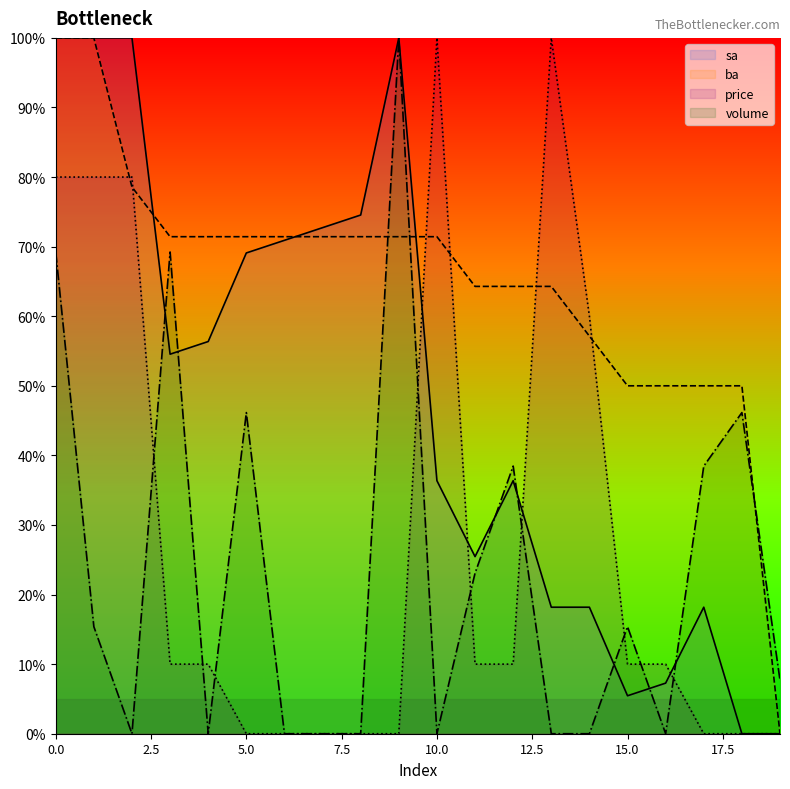

List the labels in order of volume value, smallest first.

2, 4, 6, 7, 8, 10, 13, 14, 16, 19, 1, 15, 11, 12, 17, 5, 18, 0, 3, 9